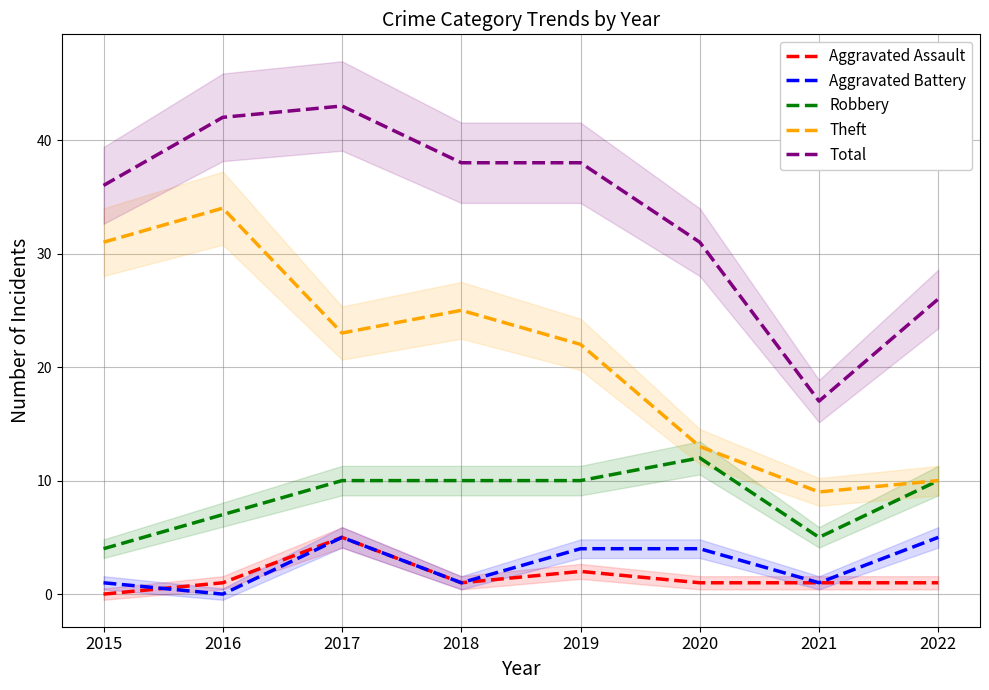

Between 2021 and 2019, which is larger?

2019